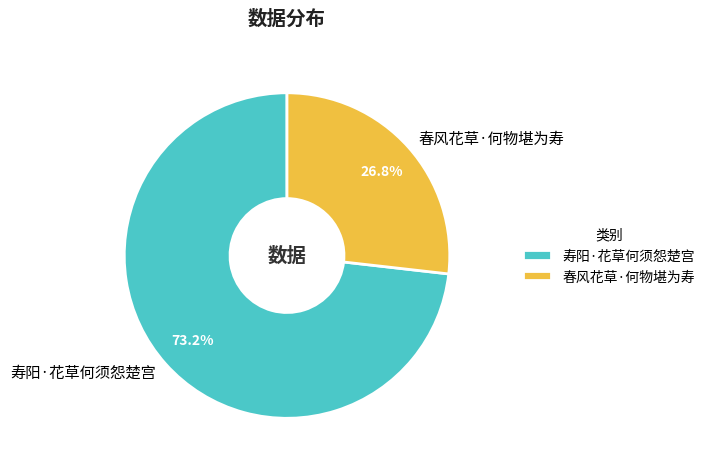

The 寿阳·花草何须怨楚宫 slice represents 59% of the pie. True or false?

False